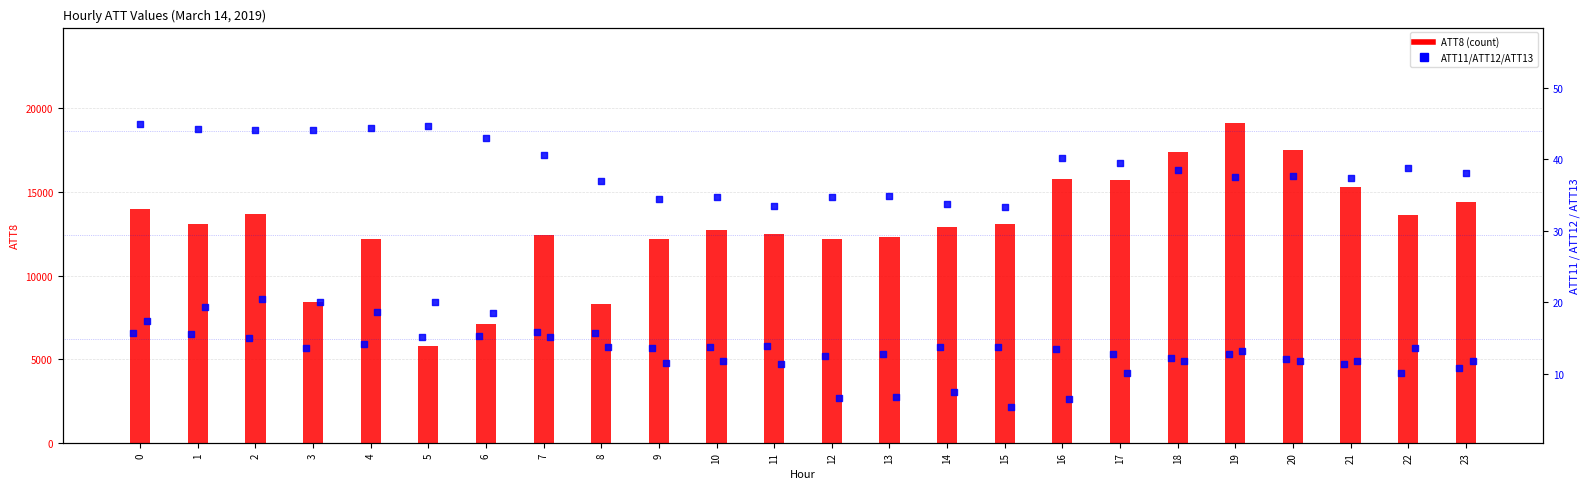

Is the value of ATT12 at 12 greater than the value of ATT13 at 20?

Yes